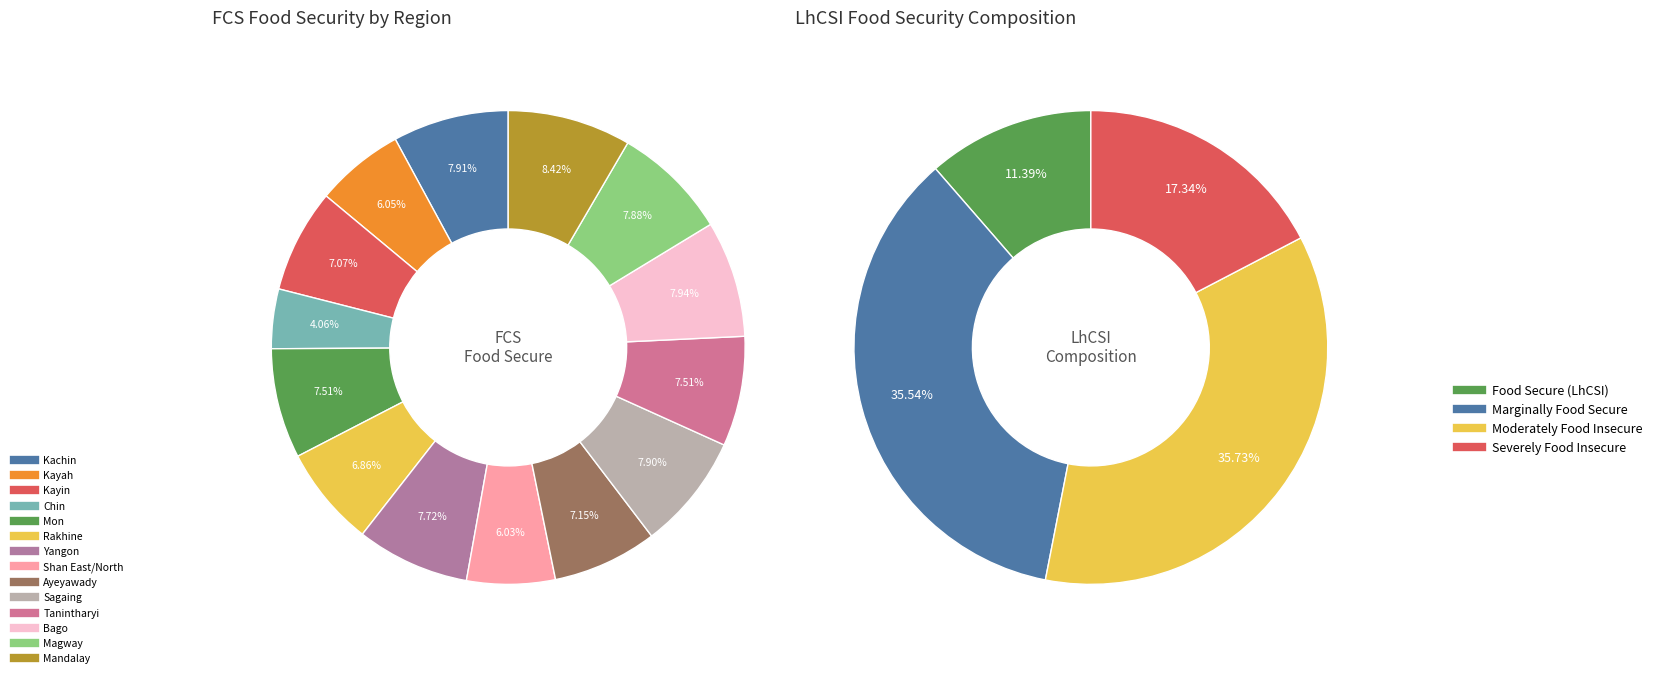

What is the largest slice in the pie chart?

Mandalay